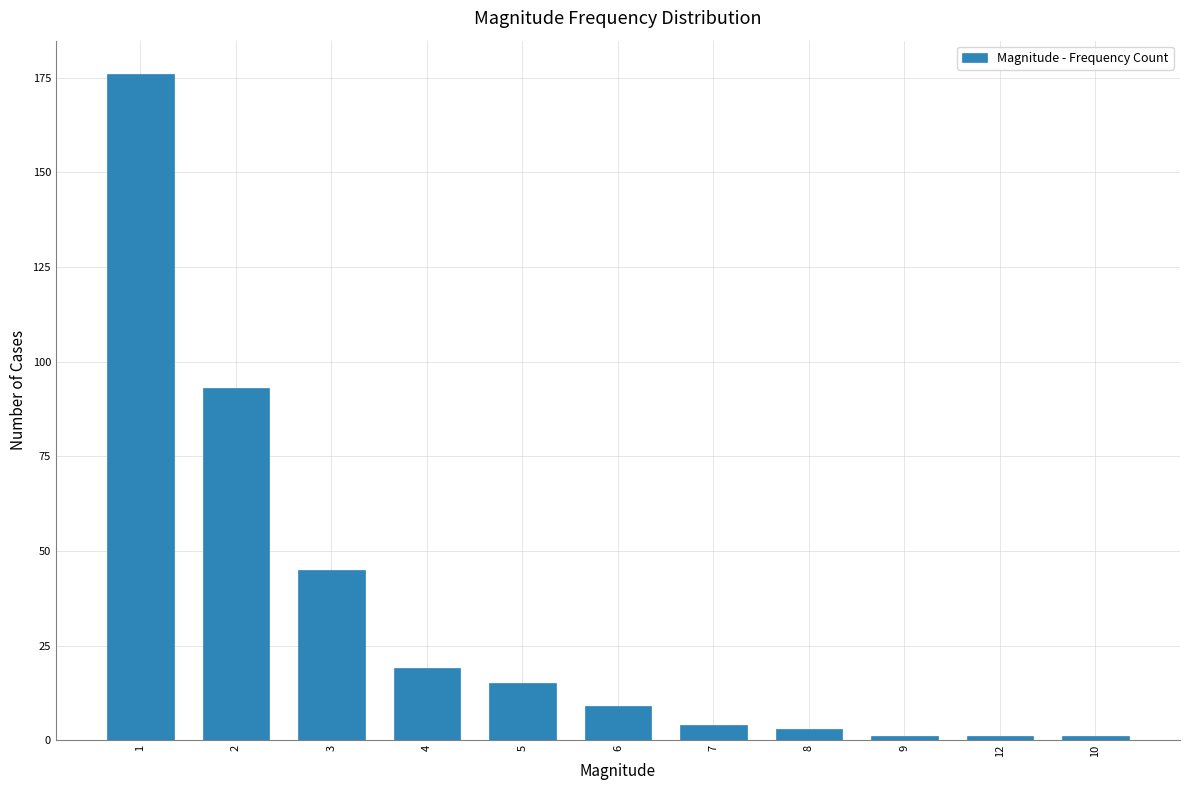

What is the sum of all values?

367